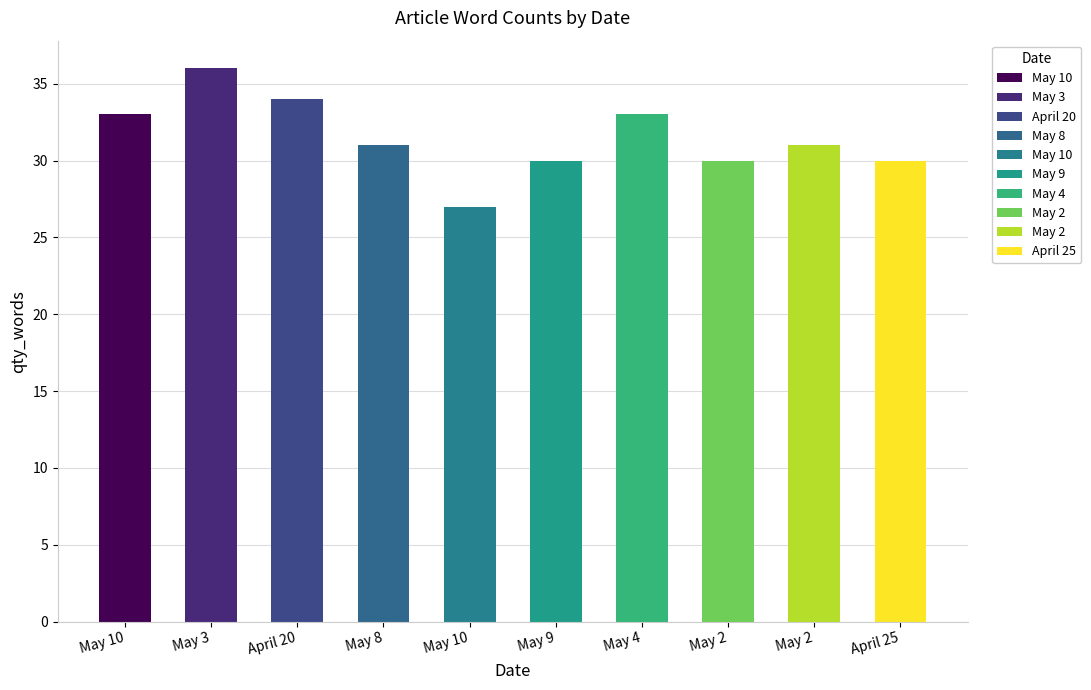

Is it true that the value at April 20 is 12?

False